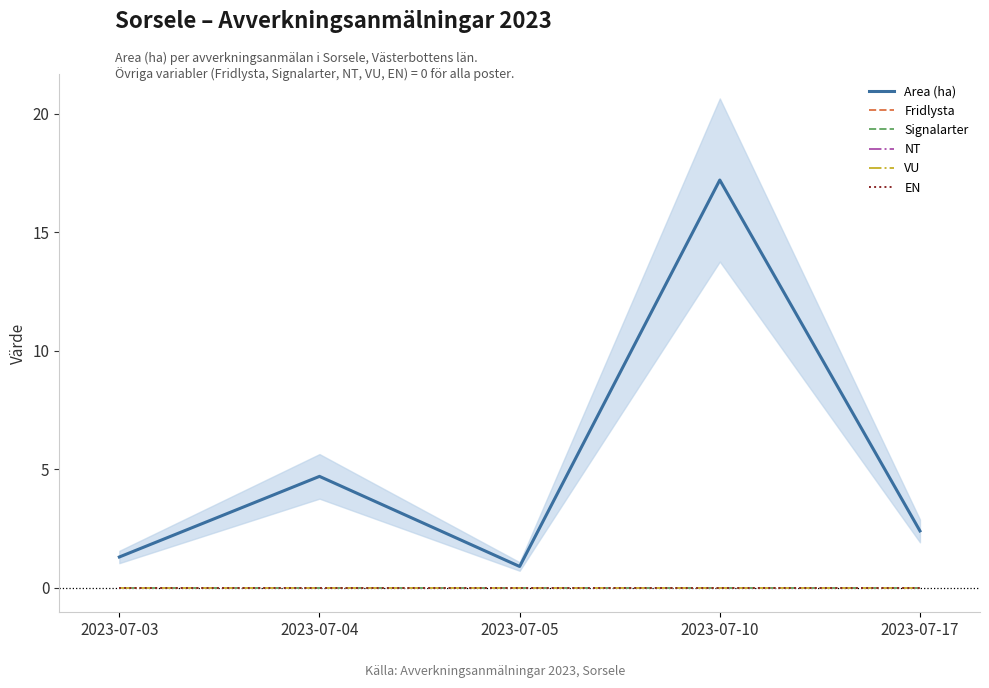

How many lines are shown in the chart?

6